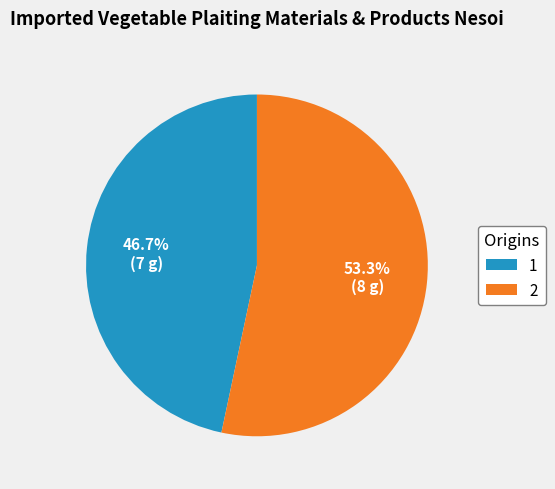

To the nearest percent, what is the combined percentage of 1 and 2?

100%